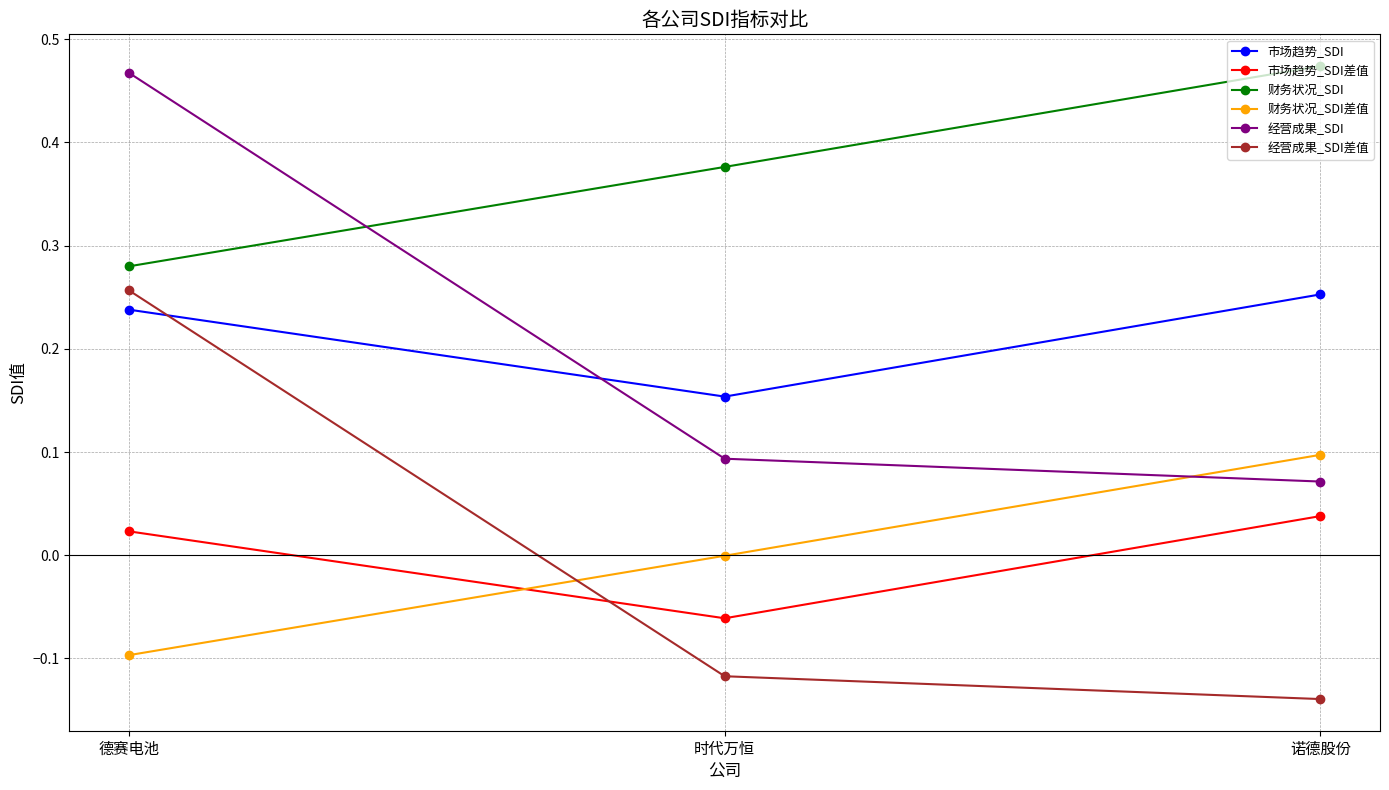

How many series are shown in this chart?

6